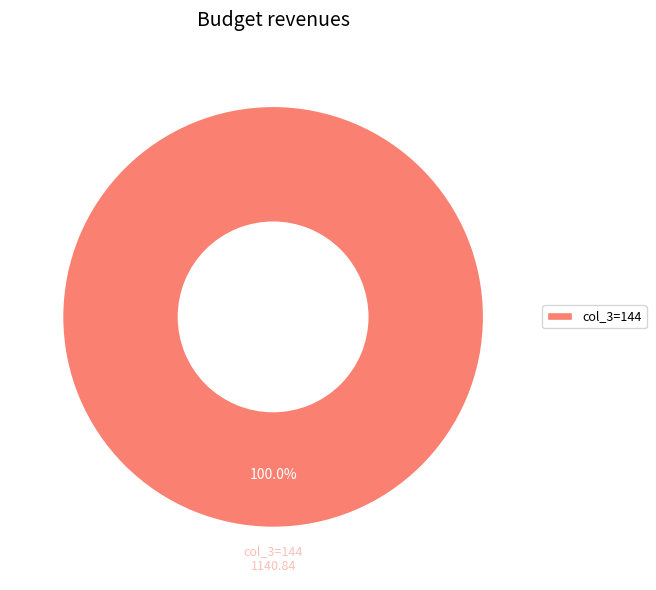

Is there any slice that represents more than half of the pie?

Yes